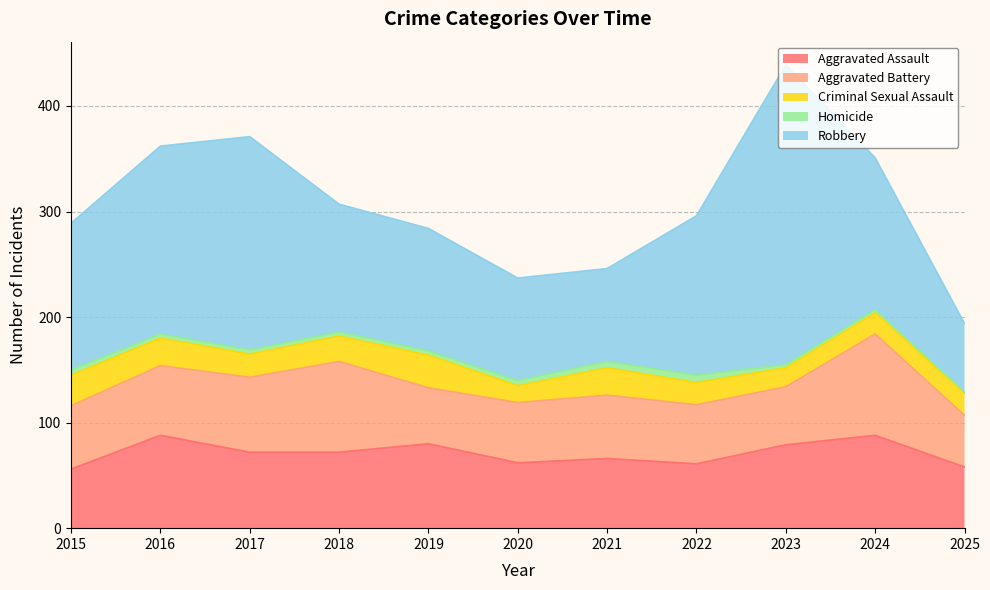

True or false: Aggravated Battery has more than 1 points higher than both neighbors.

True